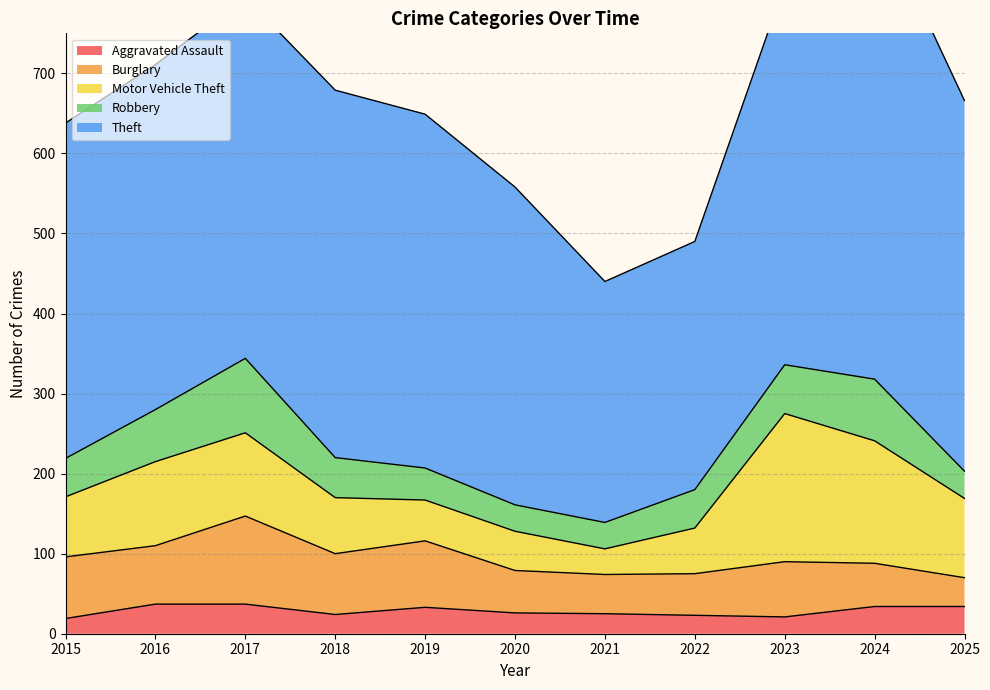

What is the spread (max minus min) of values at 2021?

276